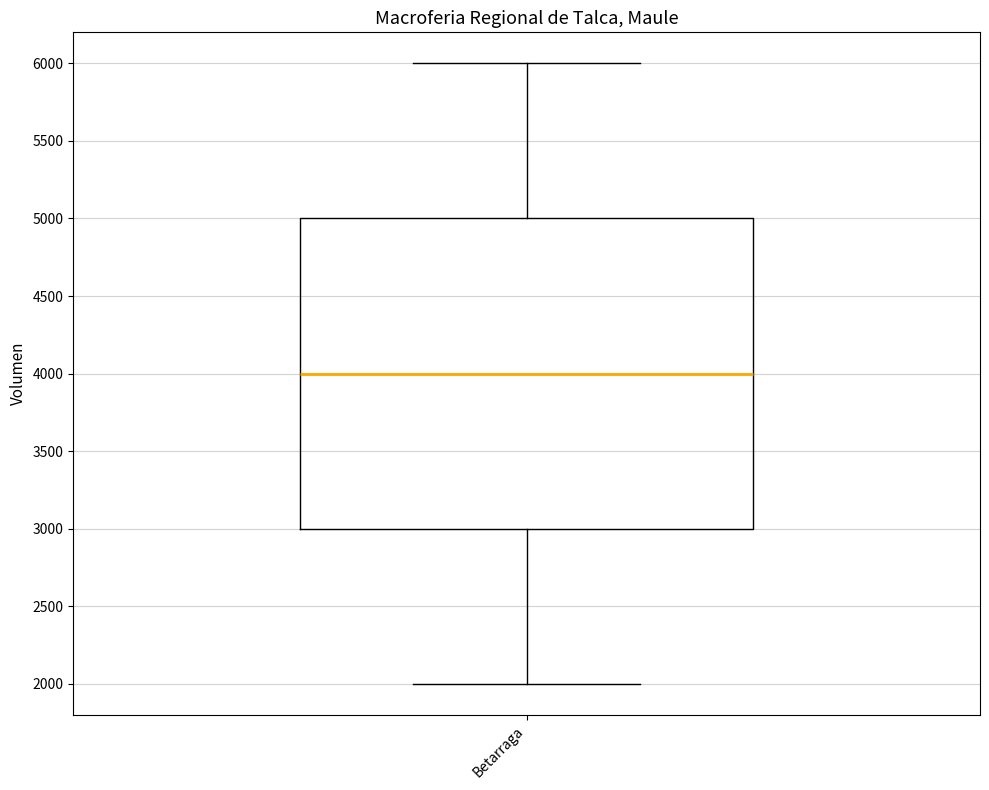

Read this box plot against the y-axis: the position of the median line, the range covered by the box, and the ends of both whiskers. The values are not printed on the chart, so give them approximately, as read against the axis.

median 4000, box 3000 to 5000, whiskers 2000 to 6000